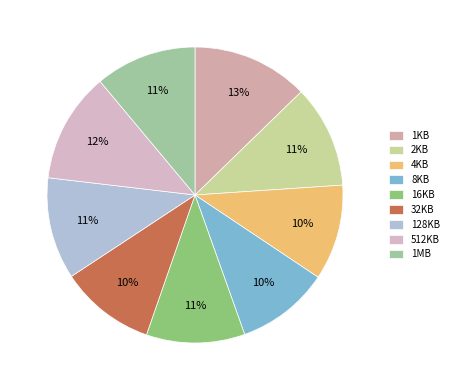

To the nearest percent, what percentage of the pie is 512KB?

12%